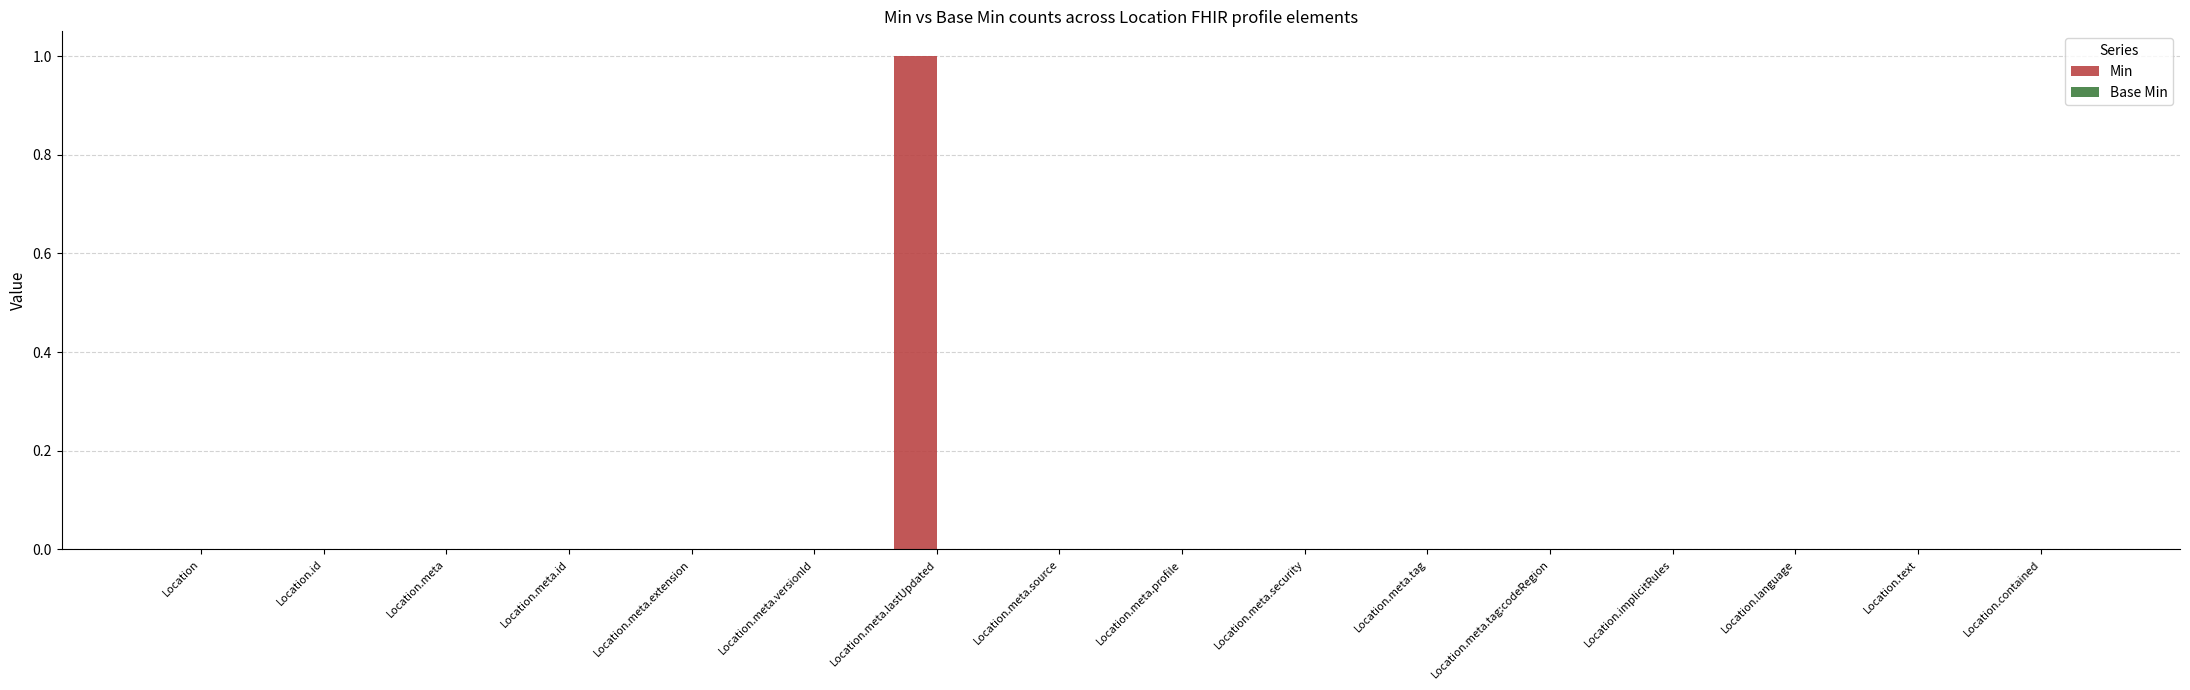

Reading right to left, list all the values displayed in this chart.

Location.contained=0	Location.text=0	Location.language=0	Location.implicitRules=0	Location.meta.tag:codeRegion=0	Location.meta.tag=0	Location.meta.security=0	Location.meta.profile=0	Location.meta.source=0	Location.meta.lastUpdated=1	Location.meta.versionId=0	Location.meta.extension=0	Location.meta.id=0	Location.meta=0	Location.id=0	Location=0